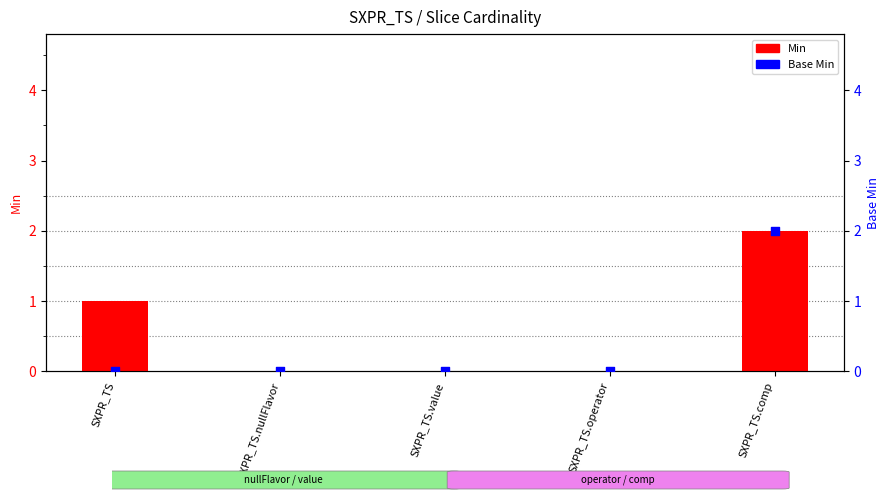

Is the value of Base Min at SXPR_TS.comp greater than the value of Min at SXPR_TS.value?

Yes